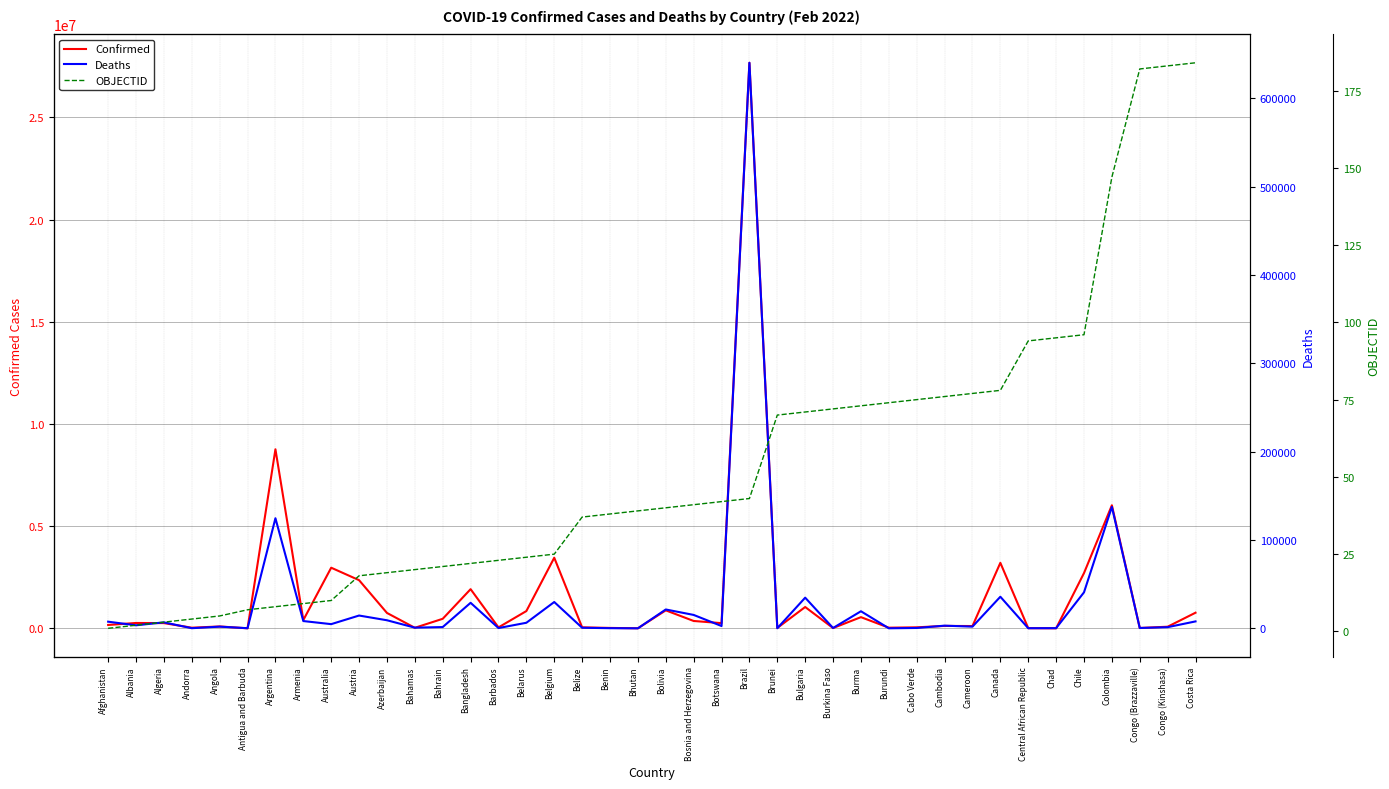

What is the value of the OBJECTID point at the 8th from the left?

9